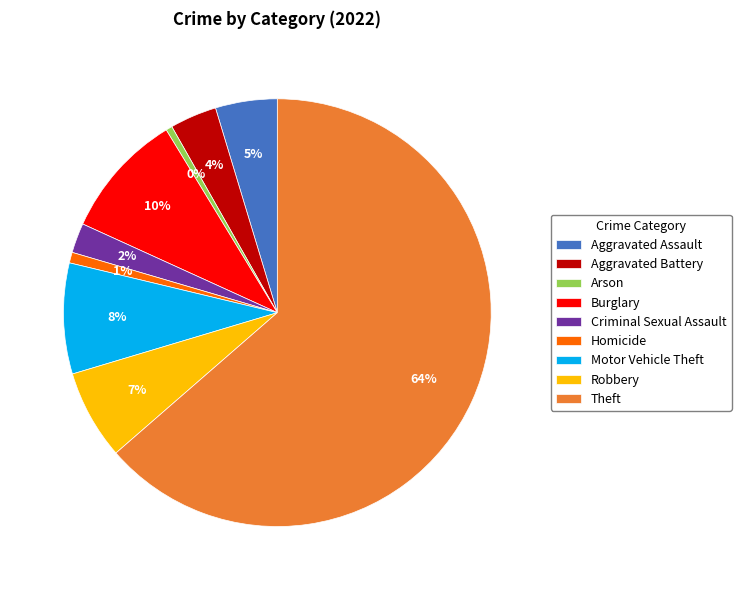

The Homicide slice represents 11% of the pie. True or false?

False